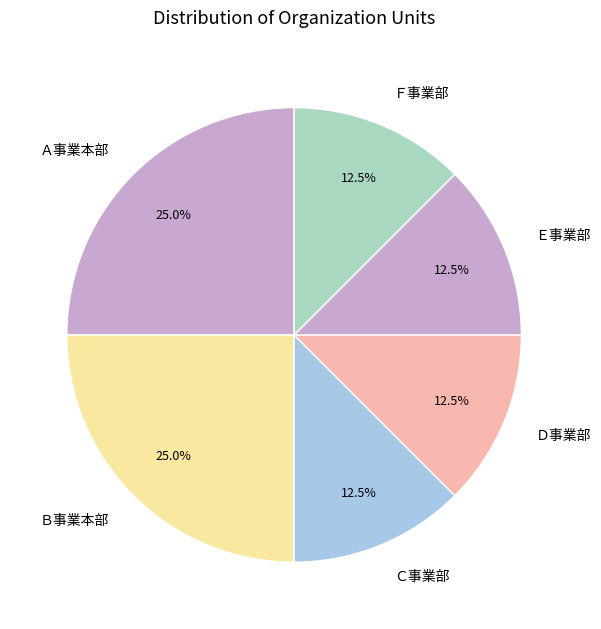

Is there a majority slice in this chart?

No